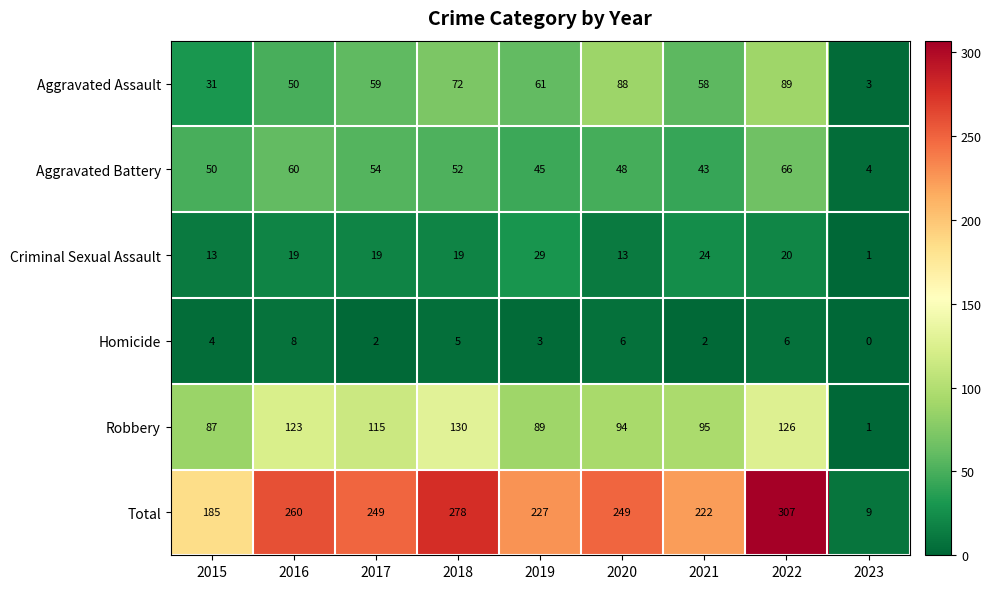

At which category does the chart reach its peak across all series?

2022